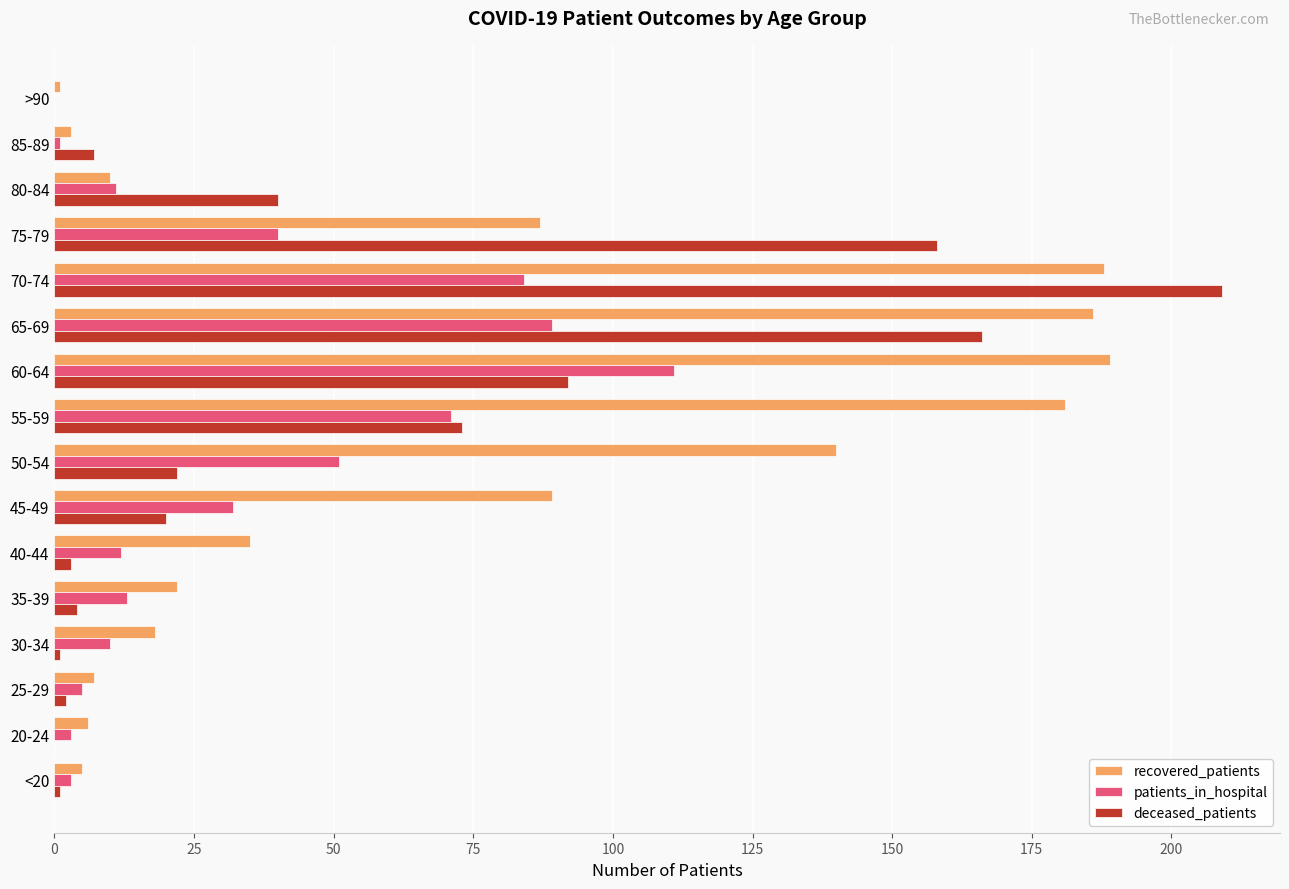

The recovered_patients series shows 74 at 55-59. True or false?

False